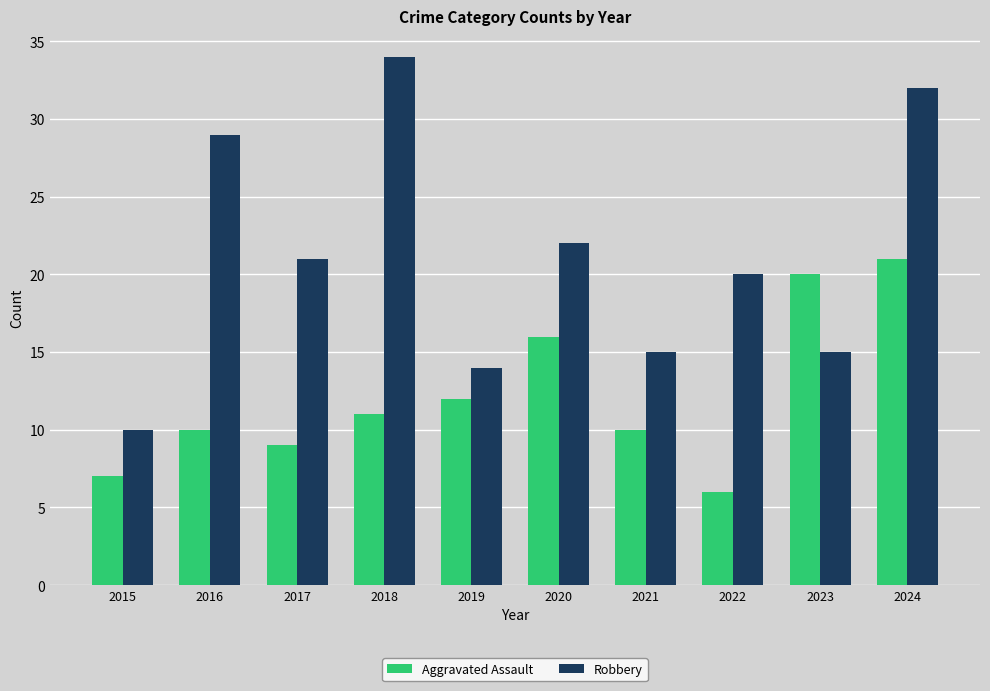

True or false: Aggravated Assault has a value of 3 at 2022.

False